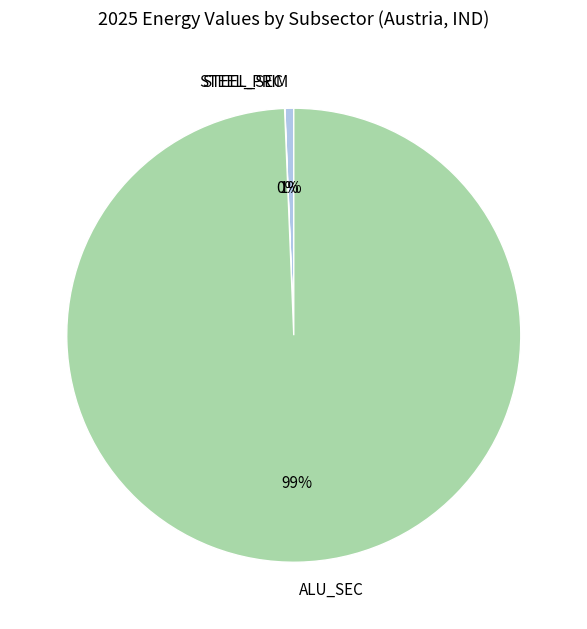

To the nearest percent, what is the difference between the largest and smallest slice percentages?

99%